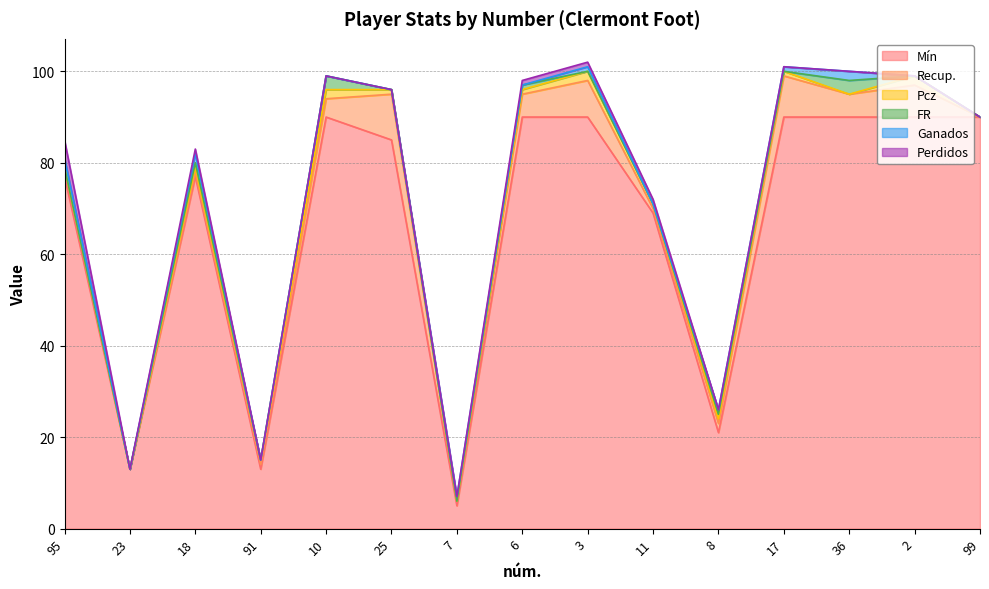

How many lines are shown in the chart?

6